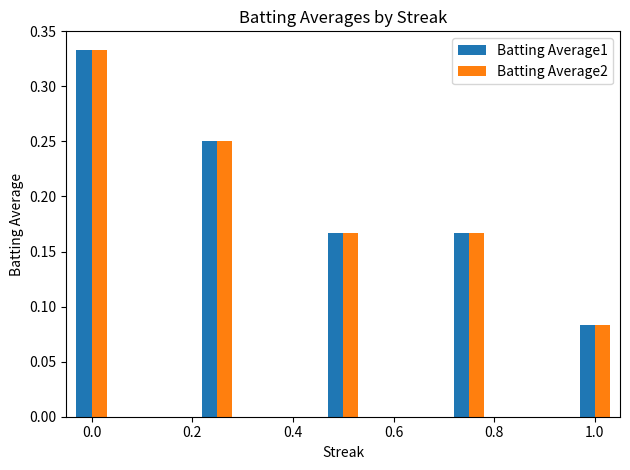

Are the bars horizontal?

No